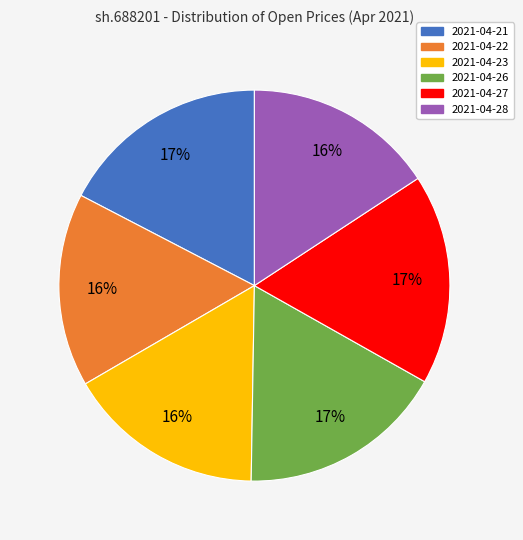

Is there any slice that represents more than half of the pie?

No